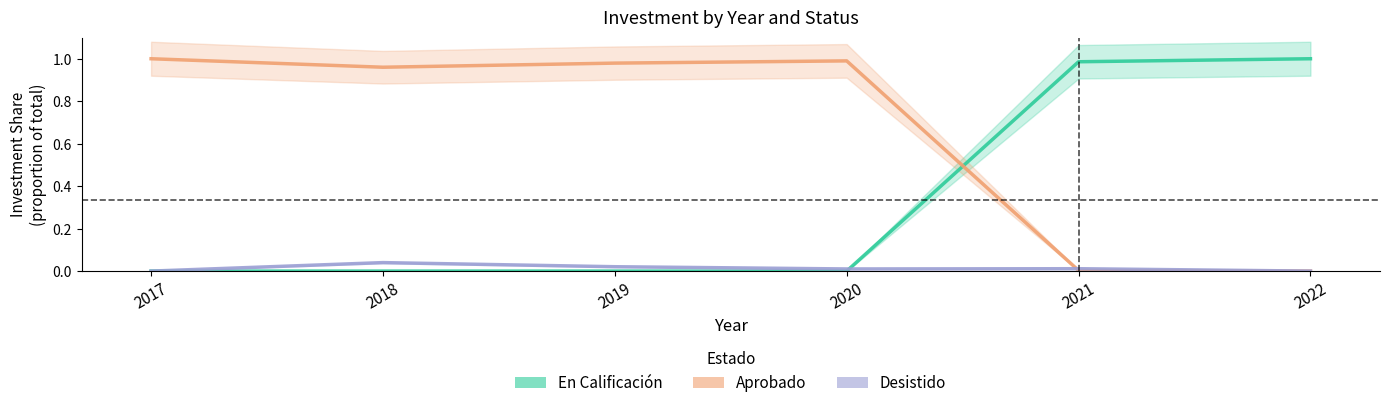

How many Desistido values are between 0 and 1?

6